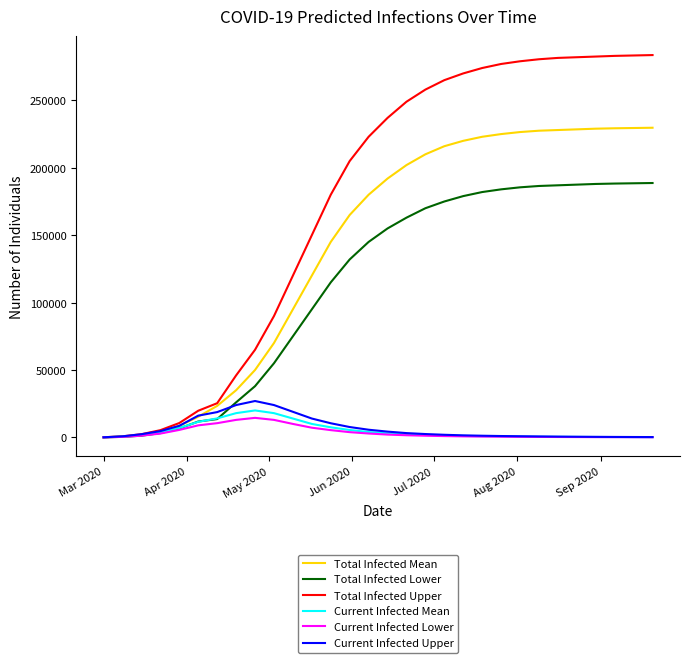

What is the maximum value shown in the chart?

283600